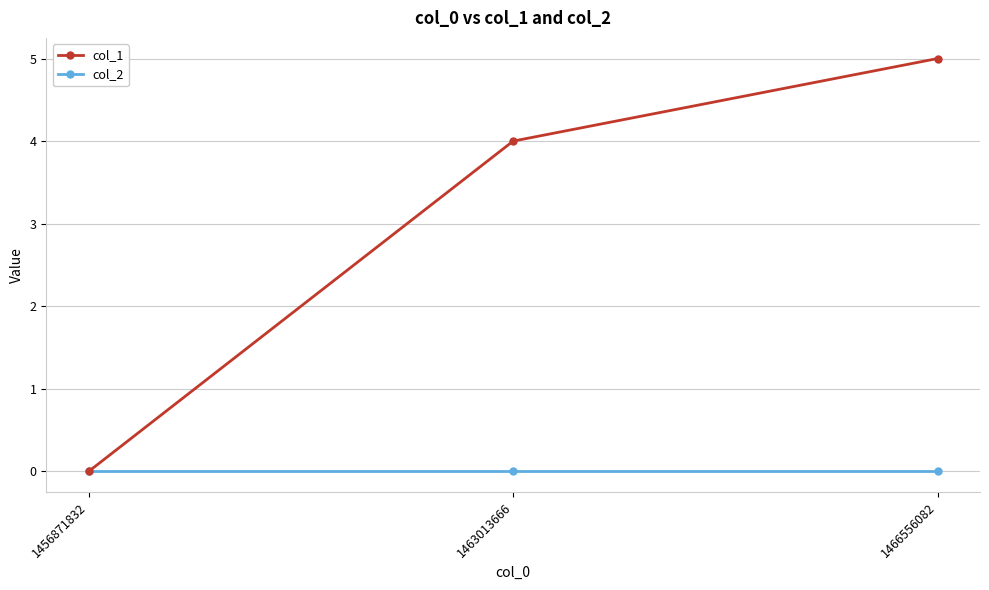

What value does the col_1 series have at 1466556082?

5